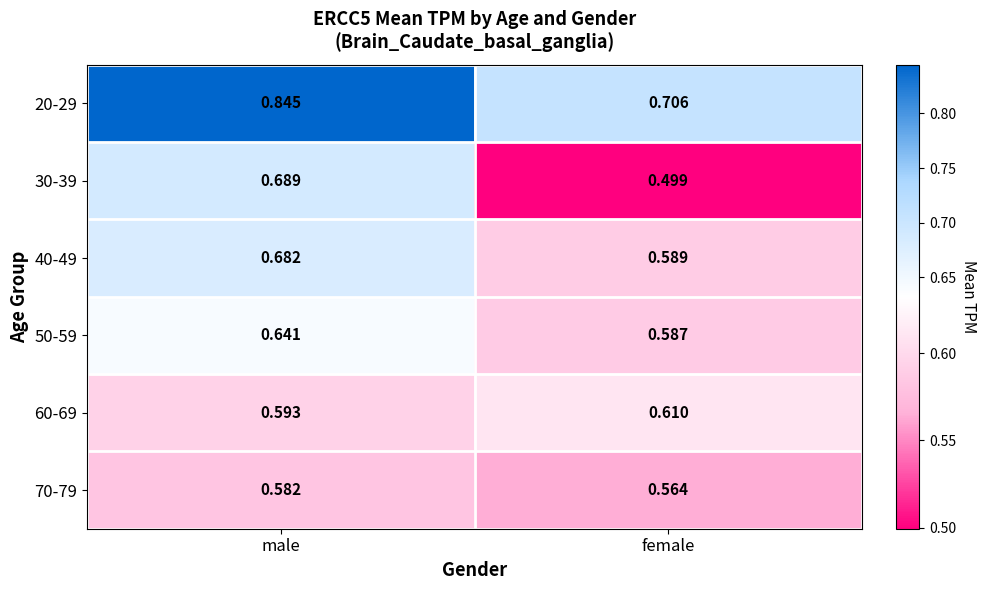

What is the smallest value displayed?

0.5